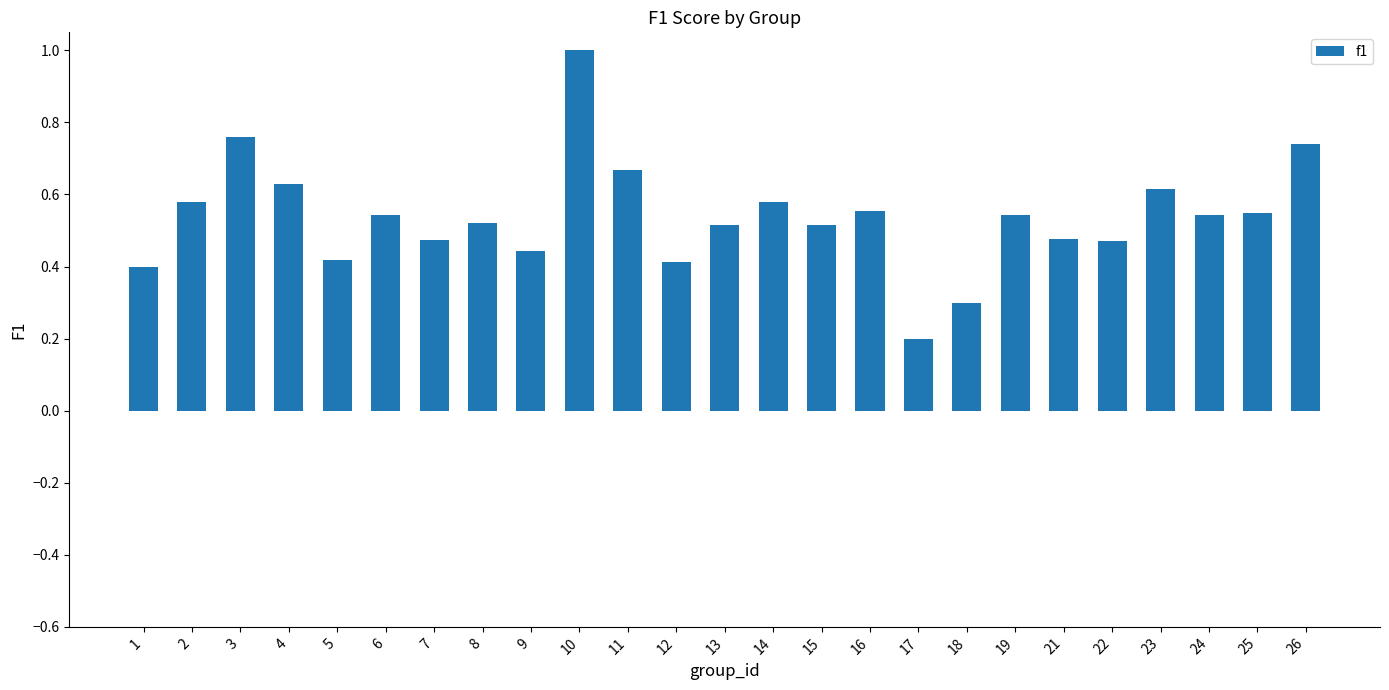

What is the change in value from 16 to 18?

-0.3